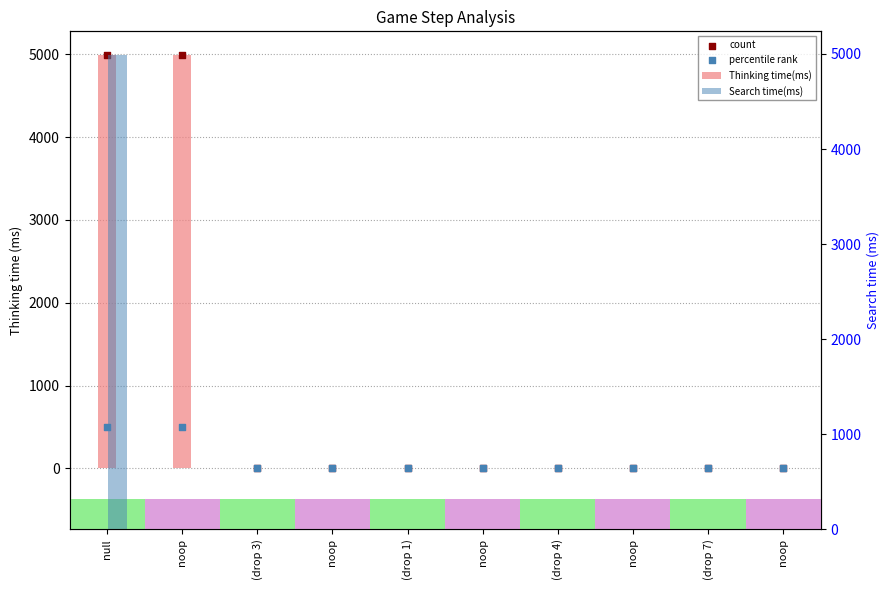

At how many categories does at least one series exceed 1544?

2